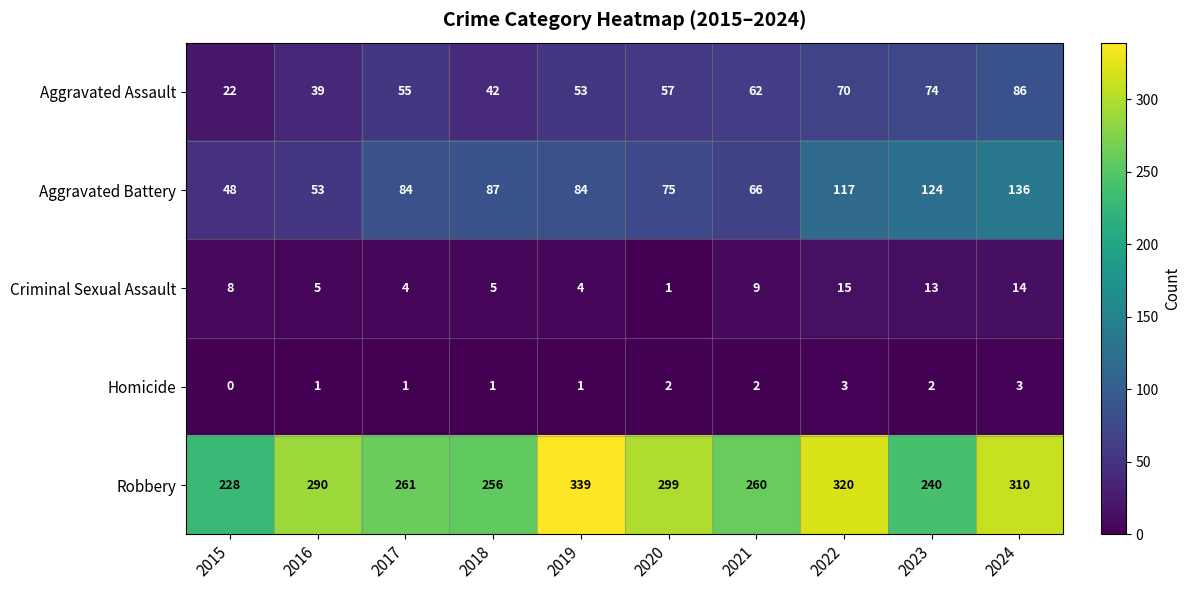

List the series in order of their peak value, highest first.

Robbery, Aggravated Battery, Aggravated Assault, Criminal Sexual Assault, Homicide